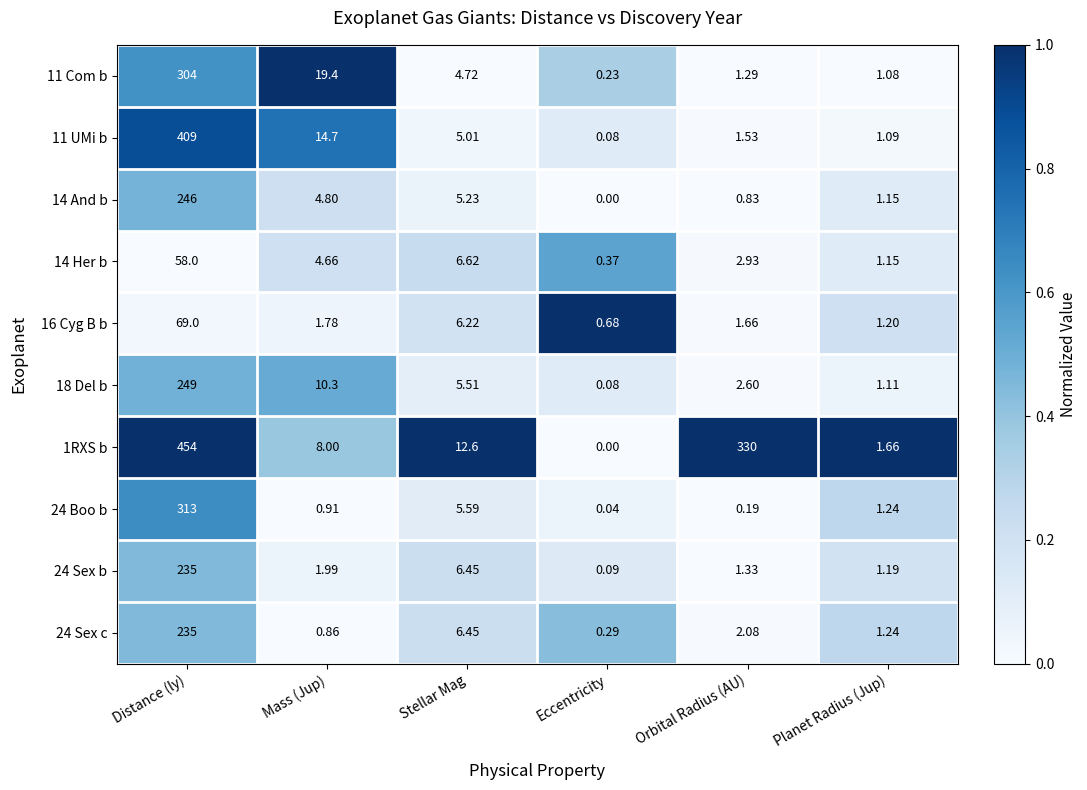

At which label does 24 Sex c first exceed 2?

Distance (ly)